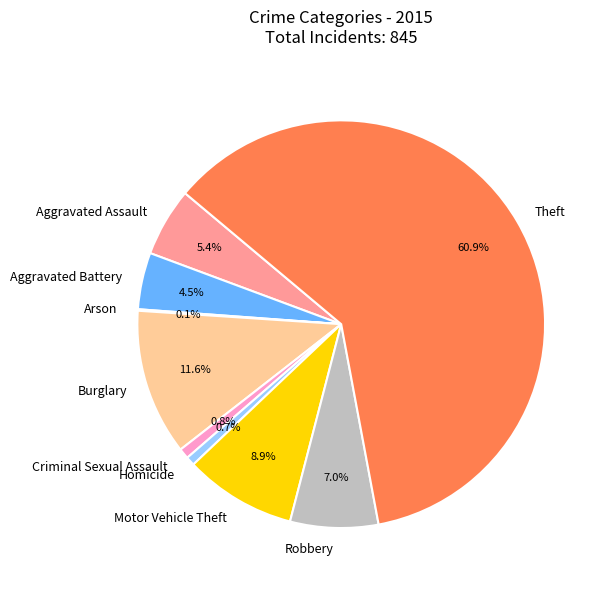

Which slice is the largest?

Theft